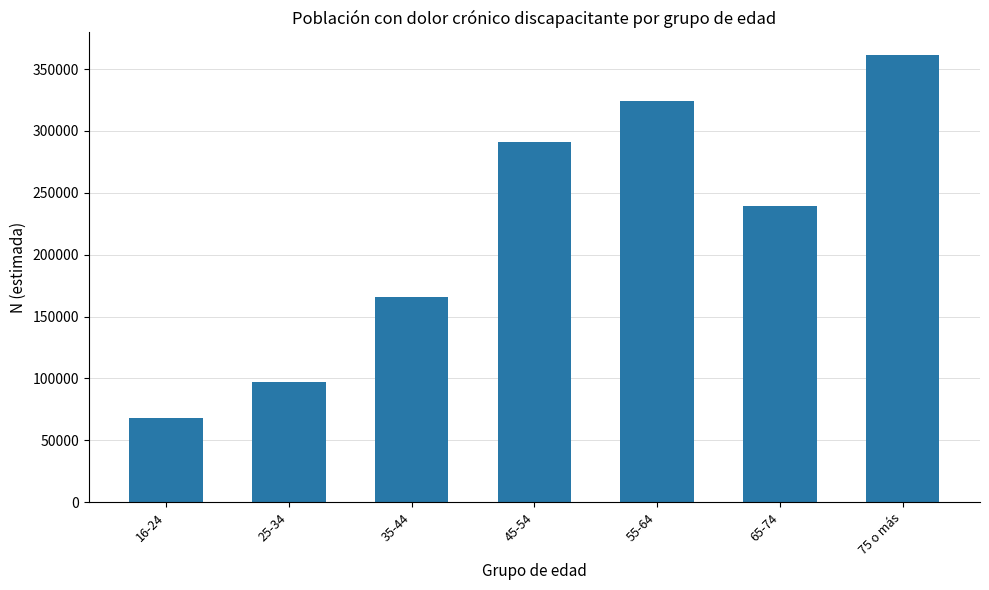

Does the chart contain any negative values?

No